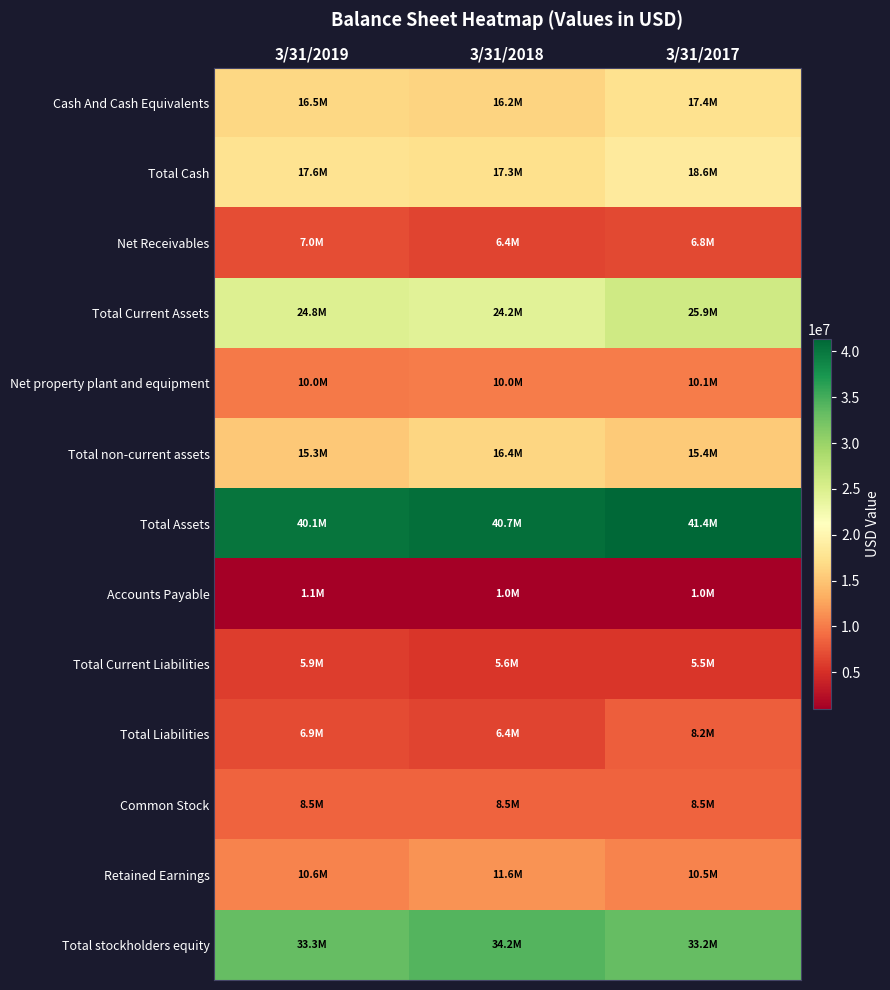

At 3/31/2019, list the series in order from largest to smallest.

Total Assets, Total stockholders equity, Total Current Assets, Total Cash, Cash And Cash Equivalents, Total non-current assets, Retained Earnings, Net property plant and equipment, Common Stock, Net Receivables, Total Liabilities, Total Current Liabilities, Accounts Payable